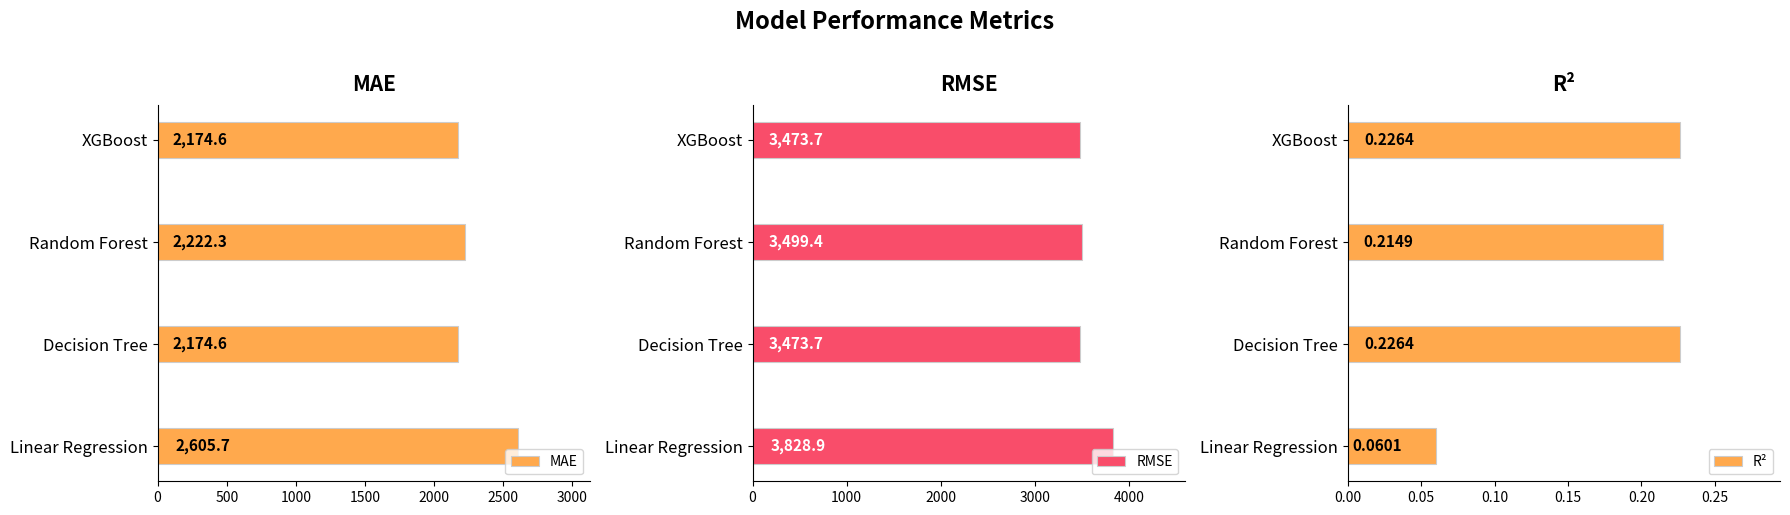

Reading left to right, extract all data points from this chart.

MAE: 2605.7	2174.6	2222.3	2174.6
RMSE: 3828.9	3473.7	3499.4	3473.7
R²: 0.1	0.2	0.2	0.2